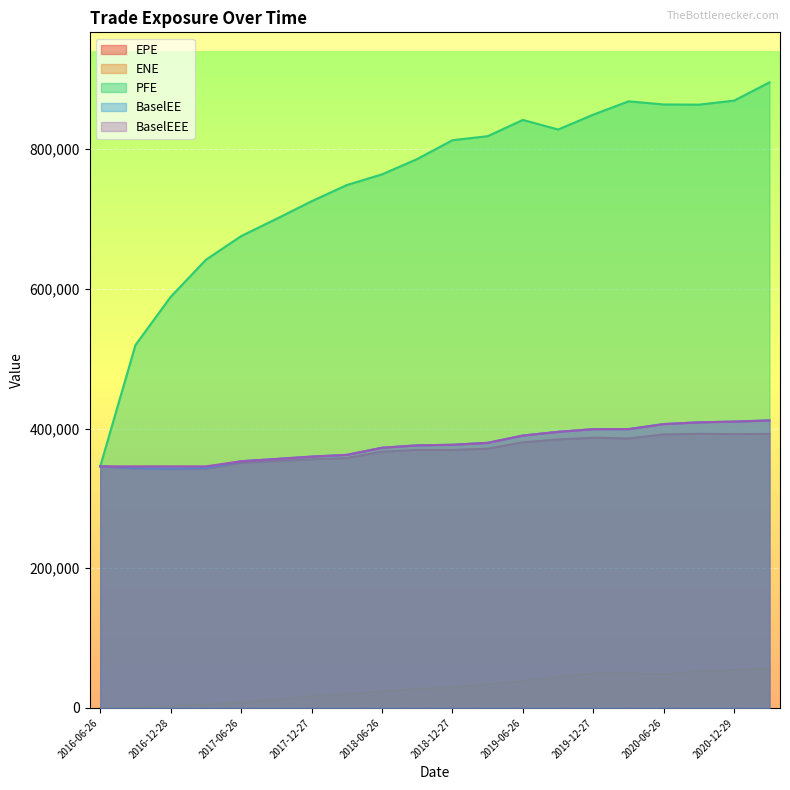

What is the total value across all series at 2018-03-26?

1851624.1